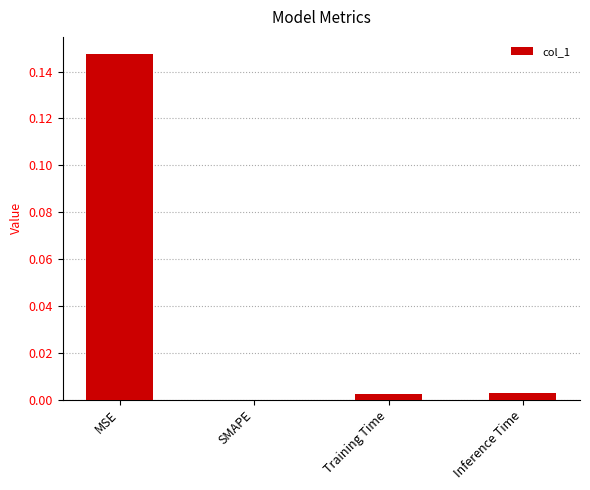

The chart shows a value of 0.1 at SMAPE. True or false?

False